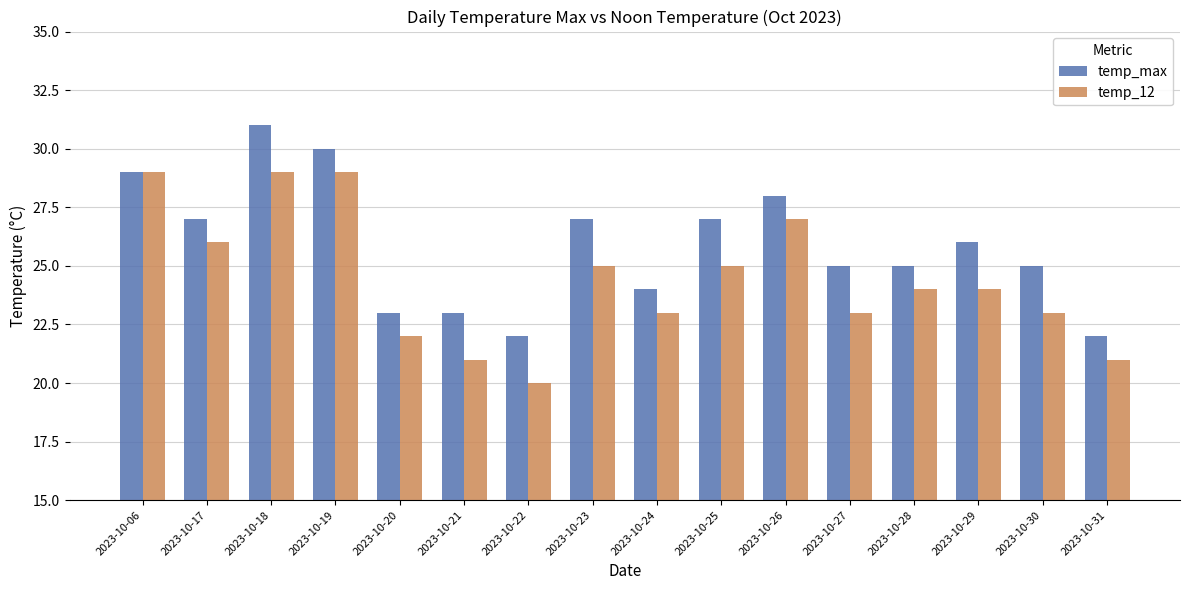

List the series in order of their peak value, highest first.

temp_max, temp_12